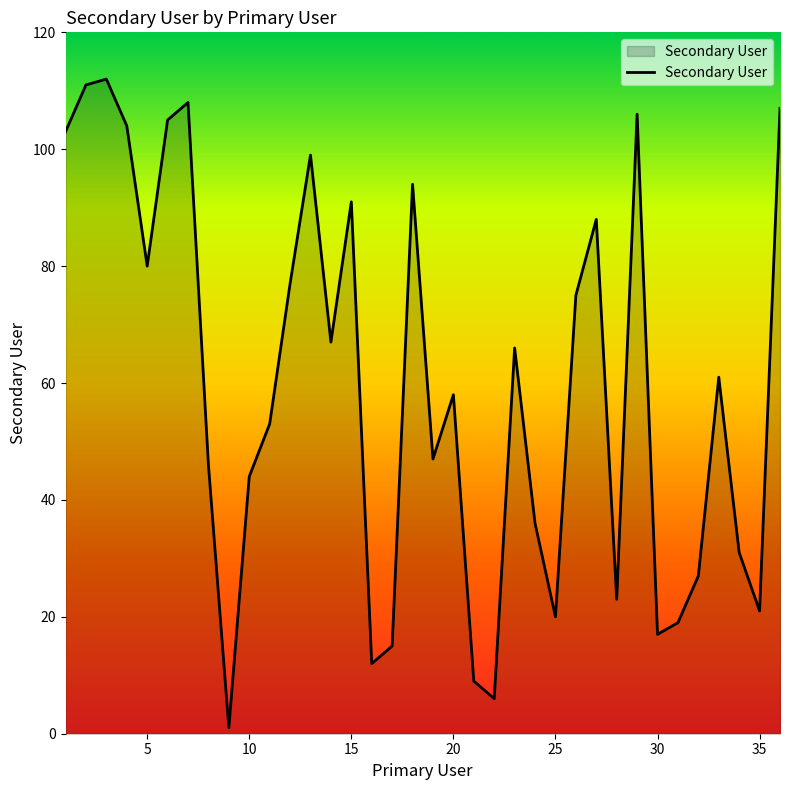

What is the difference between the maximum and minimum values?

111